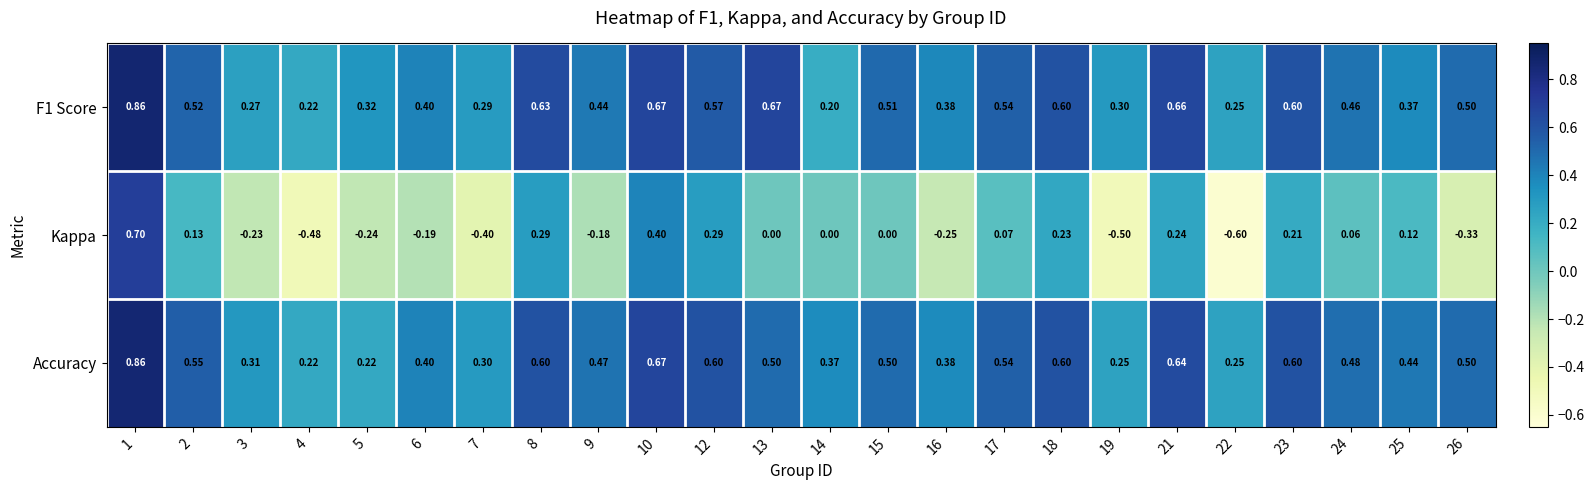

Which series has the widest spread of values?

Kappa